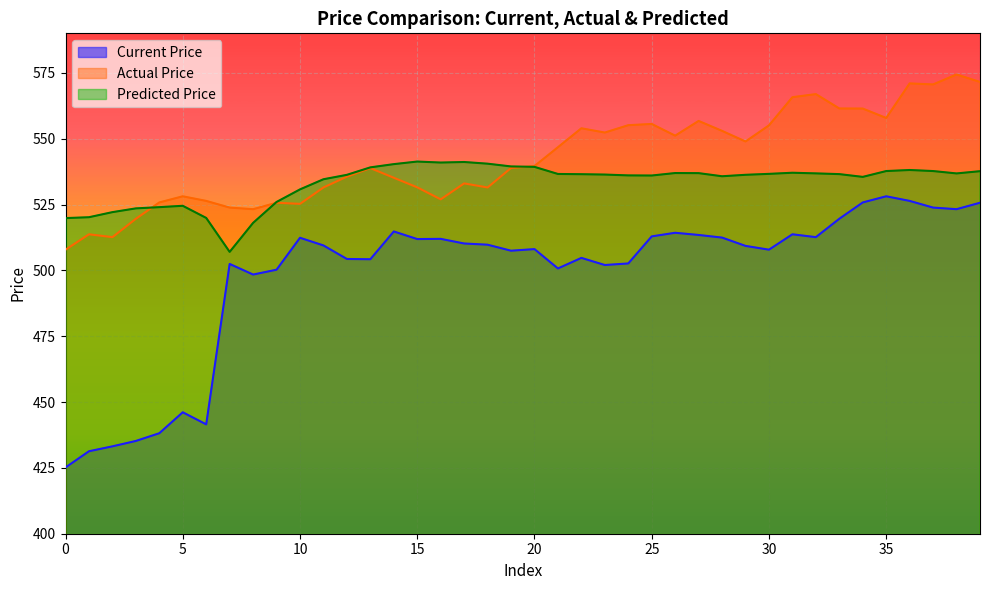

True or false: Current Price and Predicted Price intersect in this chart.

False